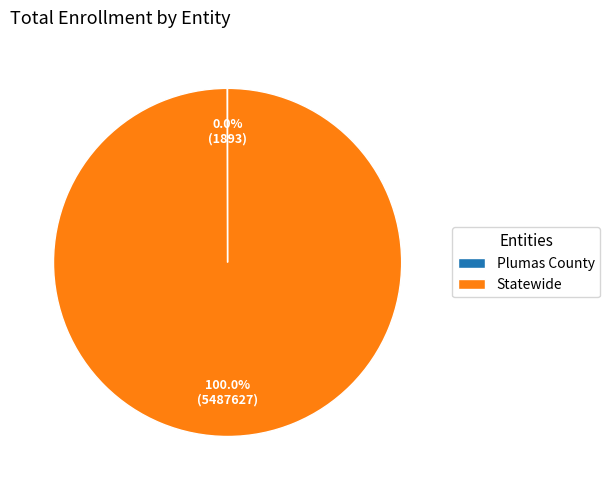

To the nearest percent, what is the average slice percentage?

50%